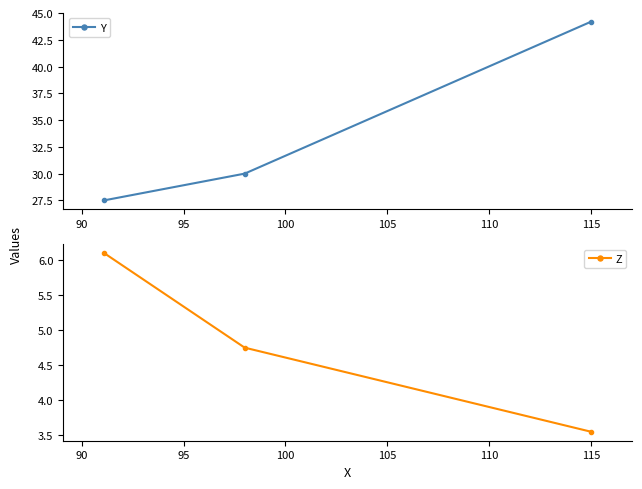

Which series has the largest total across all categories?

Y